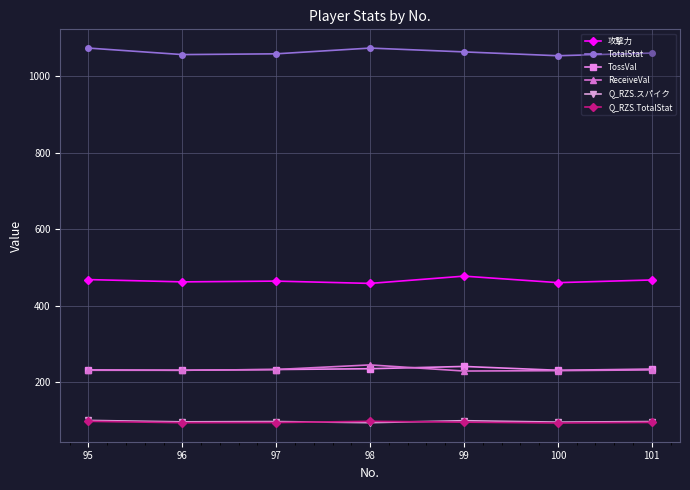

Count the number of categories in the chart.

7